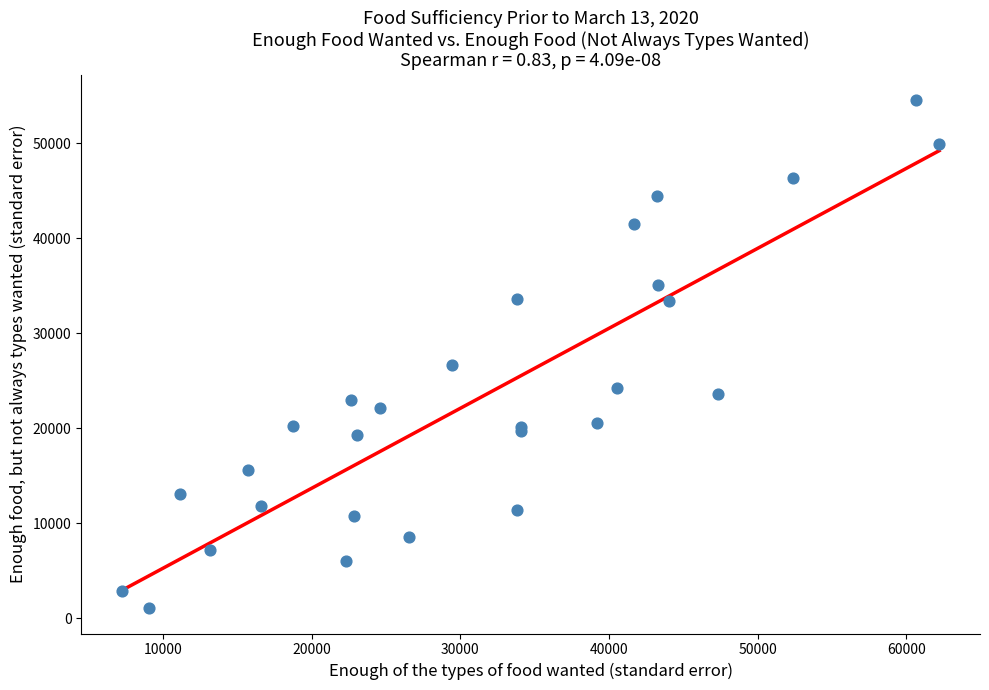

What Y value in the scatter plot is closest to 27785?

26638.1